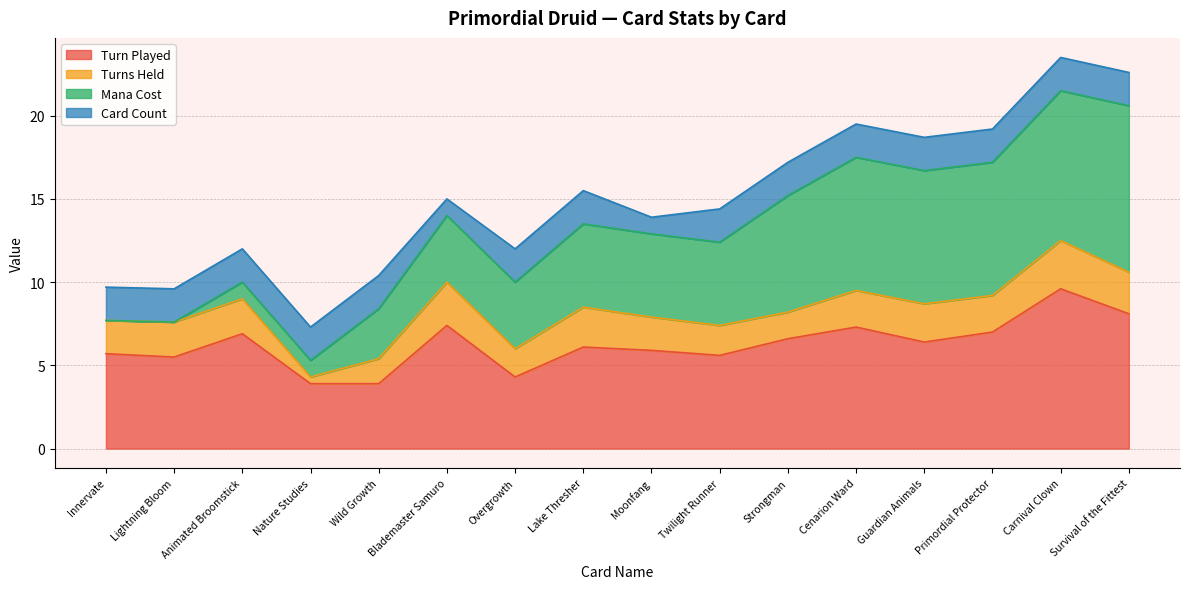

At which category is the sum across all series the highest?

Carnival Clown